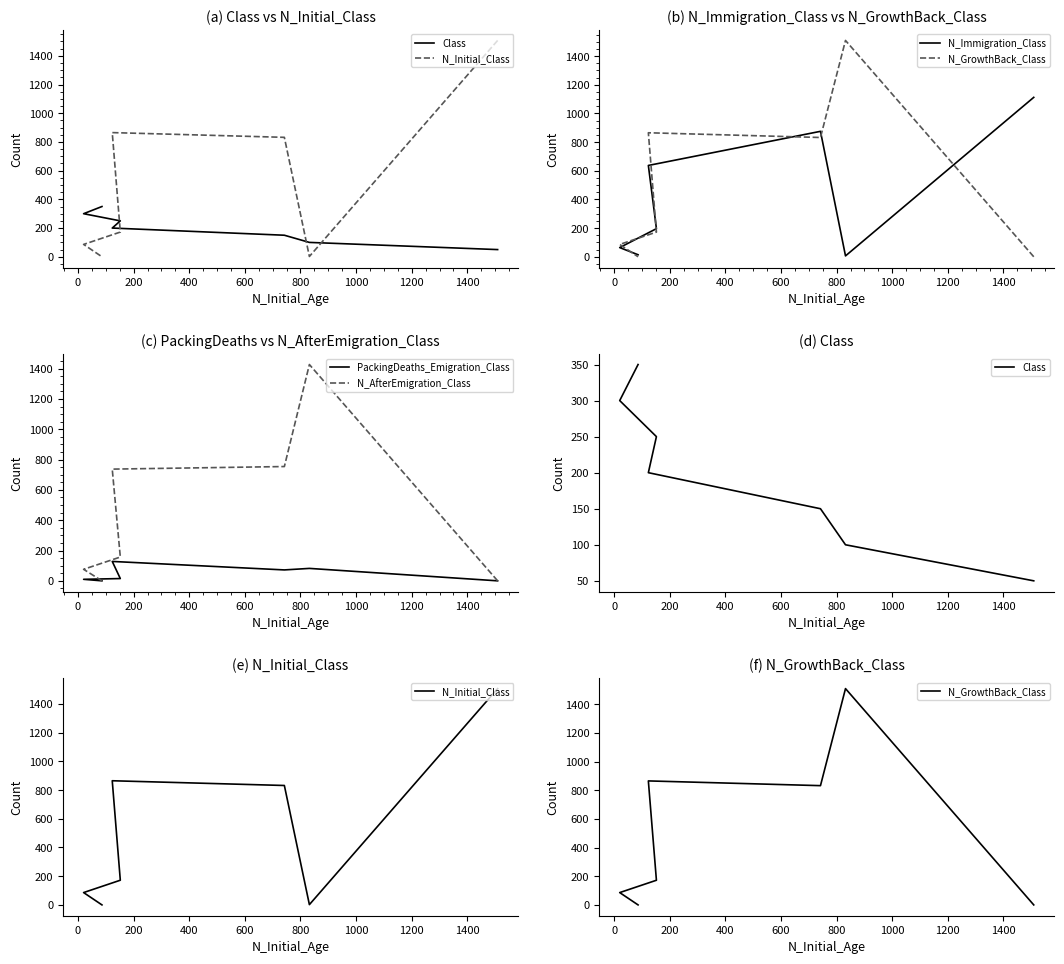

Reading left to right, what are all the values shown in this chart?

Class: 50	100	150	200	250	300	350
N_Initial_Class: 1507	2	832	865	172	86	0
N_Immigration_Class: 1112	6	875	637	196	64	14
N_GrowthBack_Class: 0	1509	832	865	172	86	0
PackingDeaths_Emigration_Class: 0	82	72	128	15	10	0
N_AfterEmigration_Class: 0	1427	754	737	157	76	0